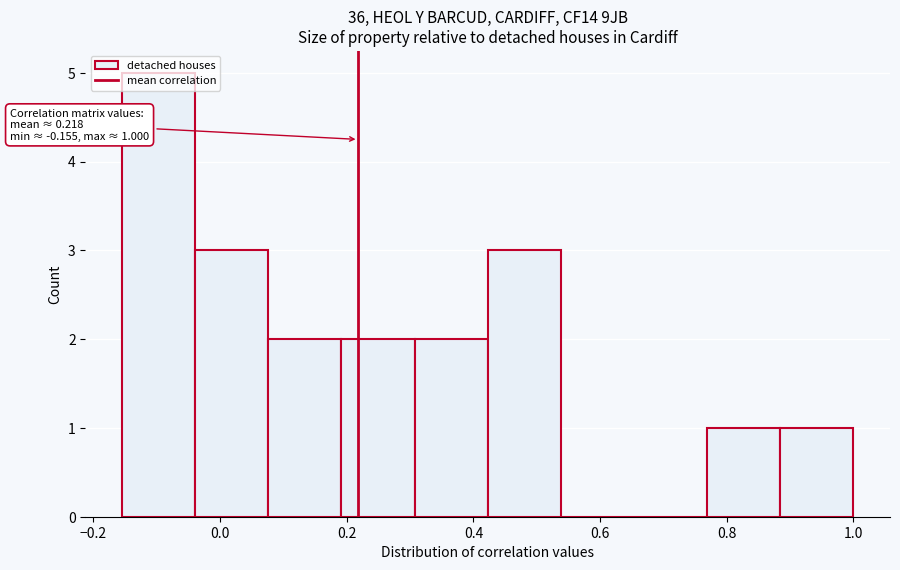

Over which range of the x-axis is the bar tallest?

-0.16 to -0.04